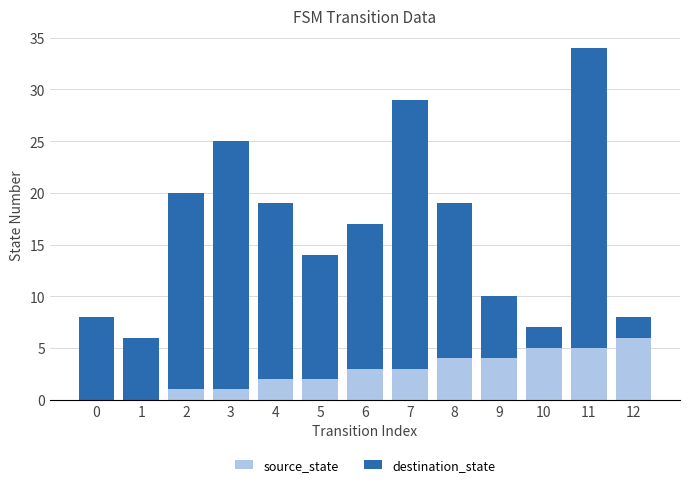

Is it true that source_state equals 2 at 5?

True